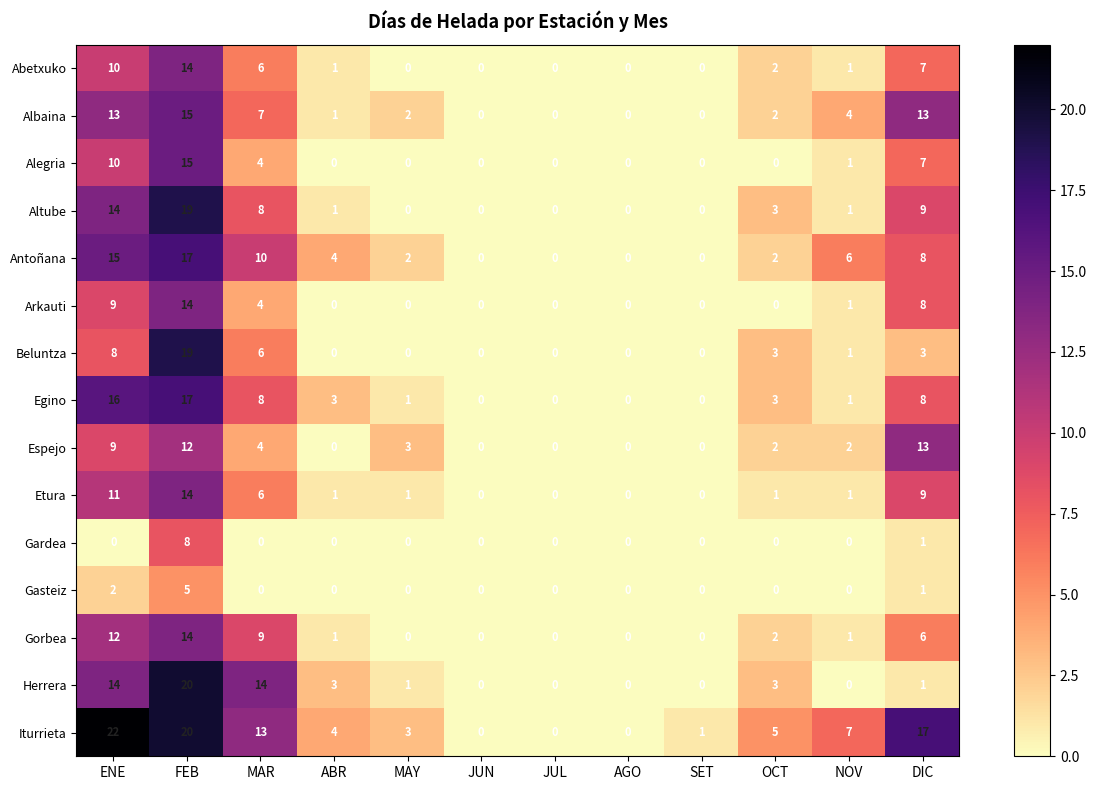

The Espejo series shows 17 at FEB. True or false?

False